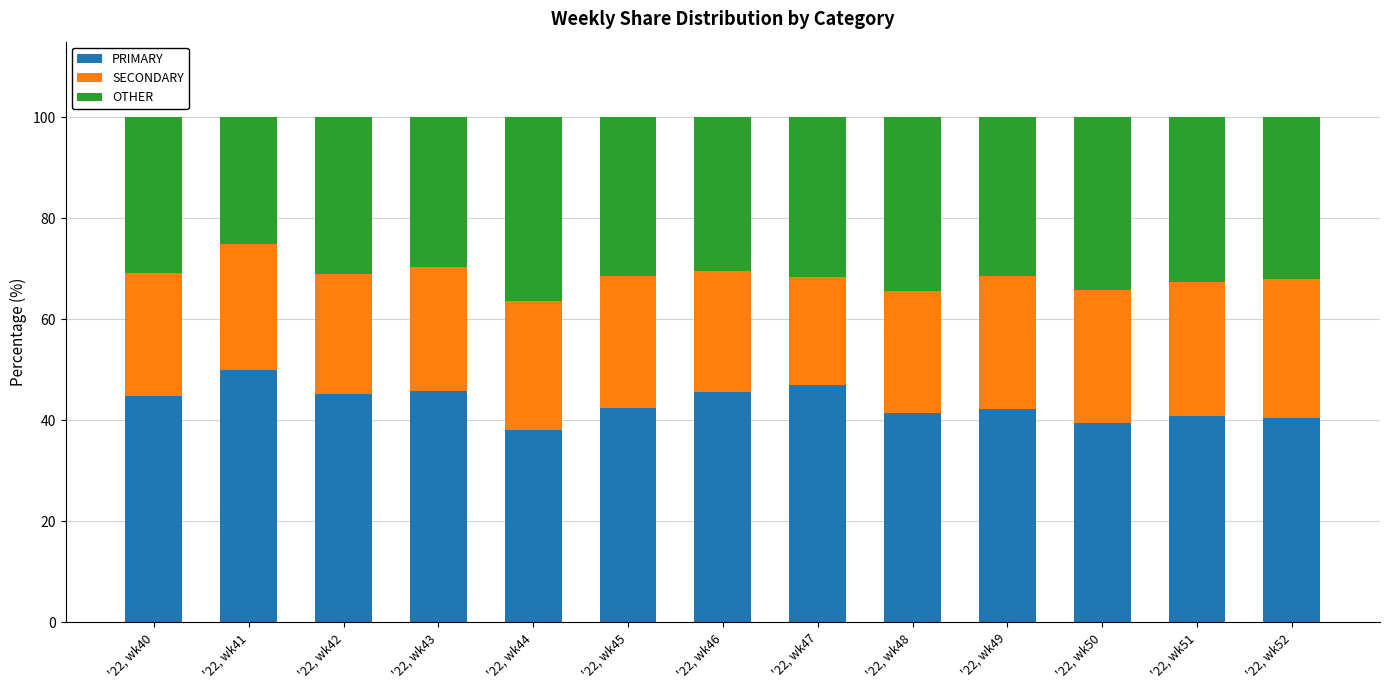

The PRIMARY series shows 80.6 at '22, wk41. True or false?

False